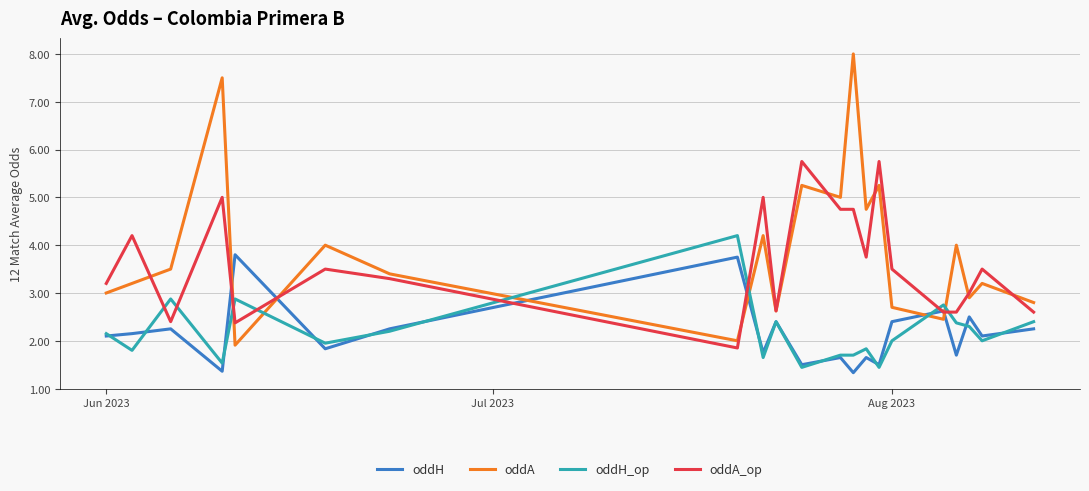

How many lines are shown in the chart?

4